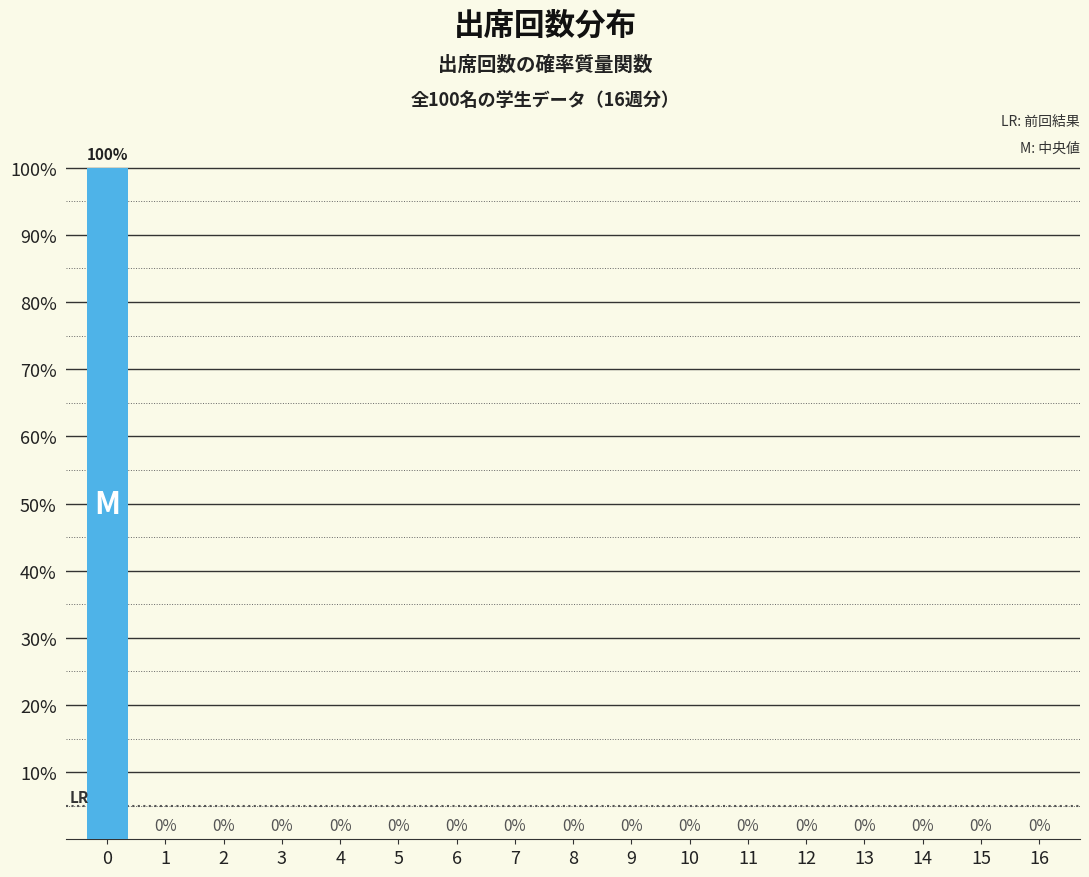

Reading left to right, what are all the values shown in this chart?

0=100	1=0	2=0	3=0	4=0	5=0	6=0	7=0	8=0	9=0	10=0	11=0	12=0	13=0	14=0	15=0	16=0